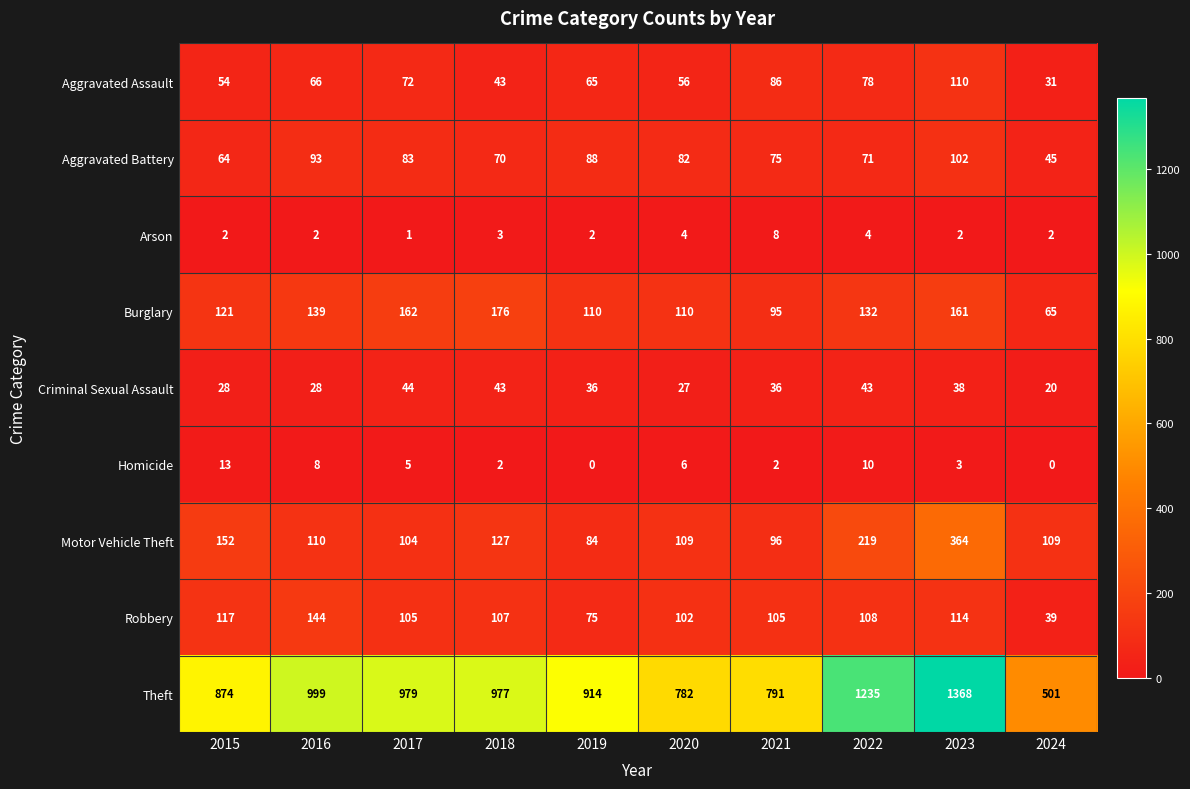

Which series has the largest total across all categories?

Theft